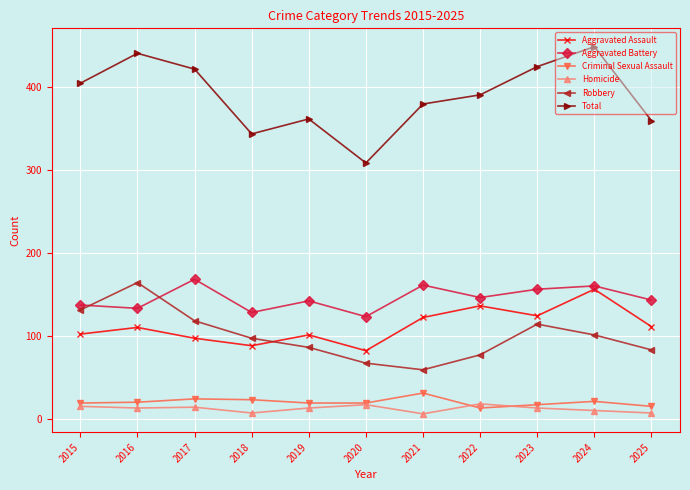

True or false: Aggravated Battery and Total cross at least once.

False